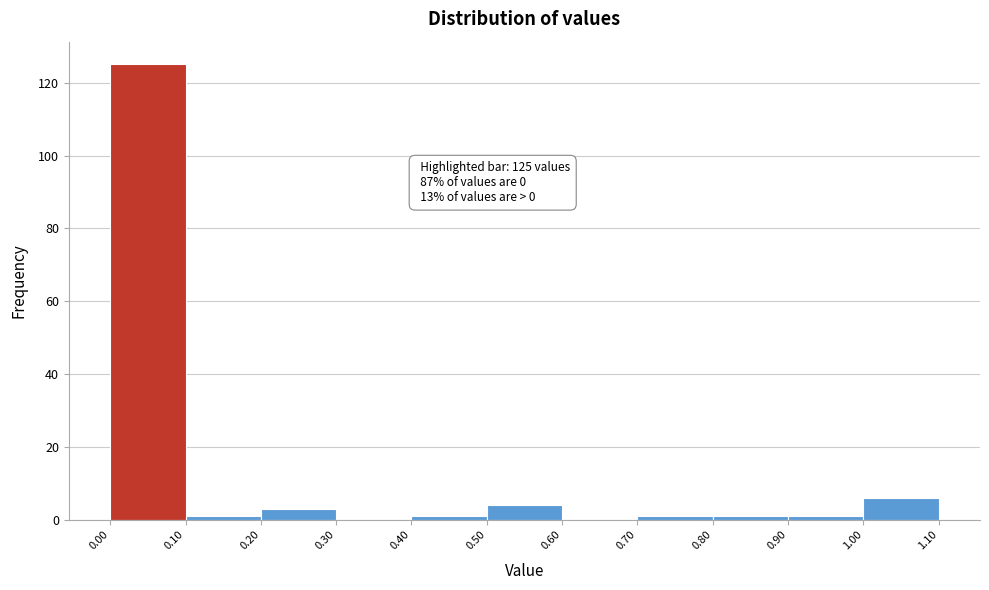

Over which range of the x-axis is the bar tallest?

0.00 to 0.10